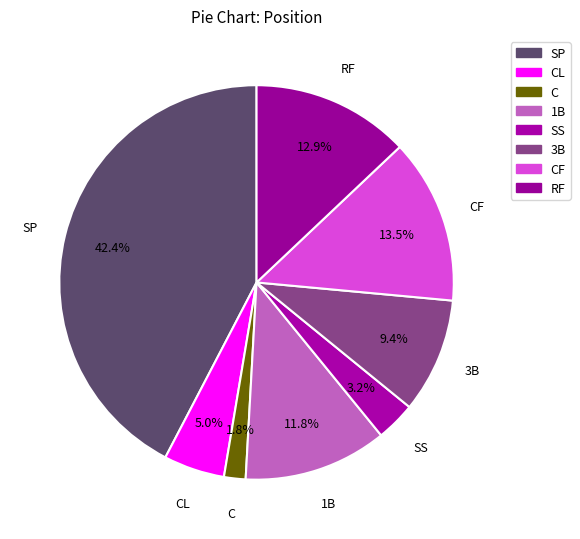

Count the number of slices in the pie.

8